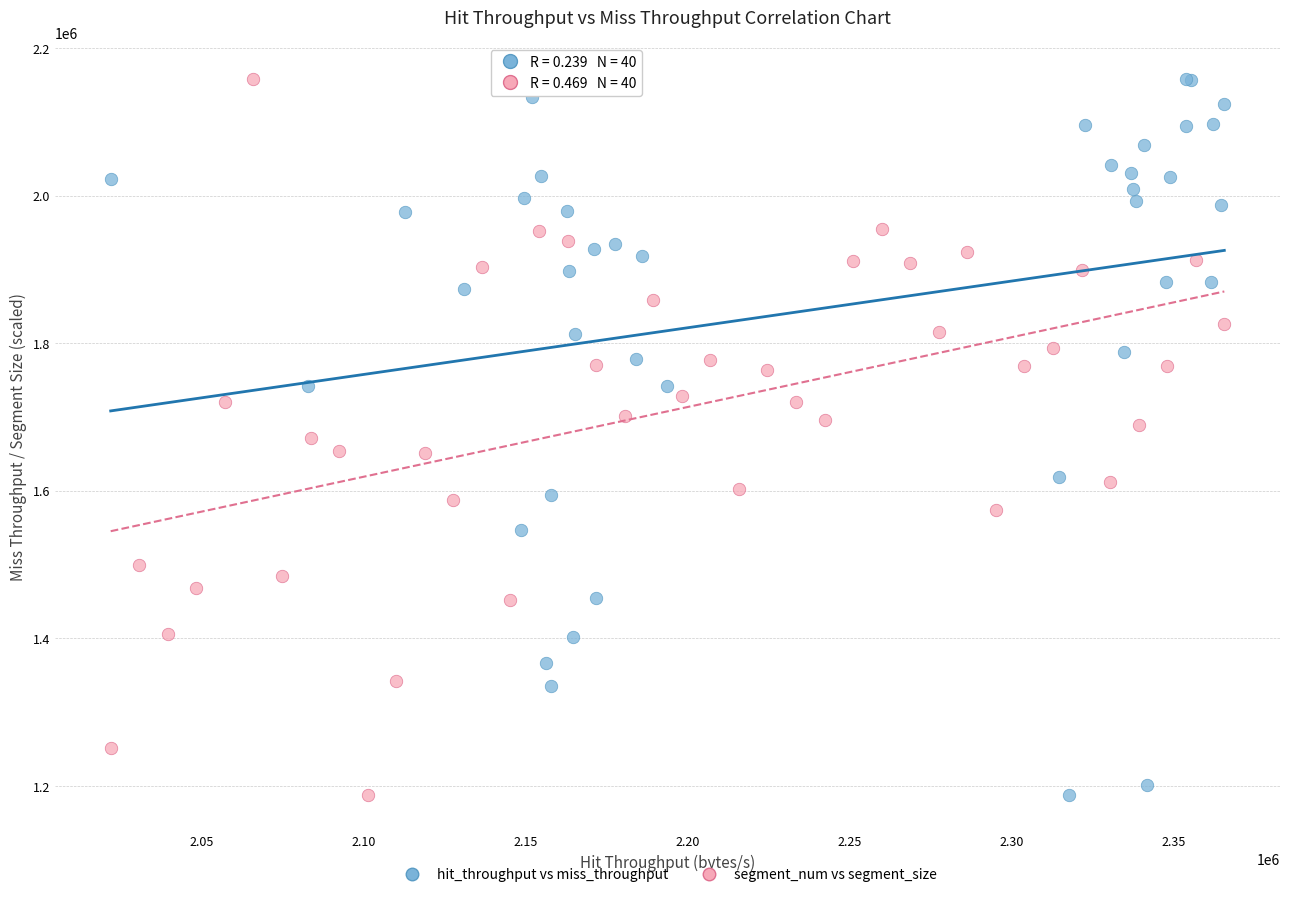

What are all the series names shown in the legend?

hit_throughput vs miss_throughput, segment_num vs segment_size